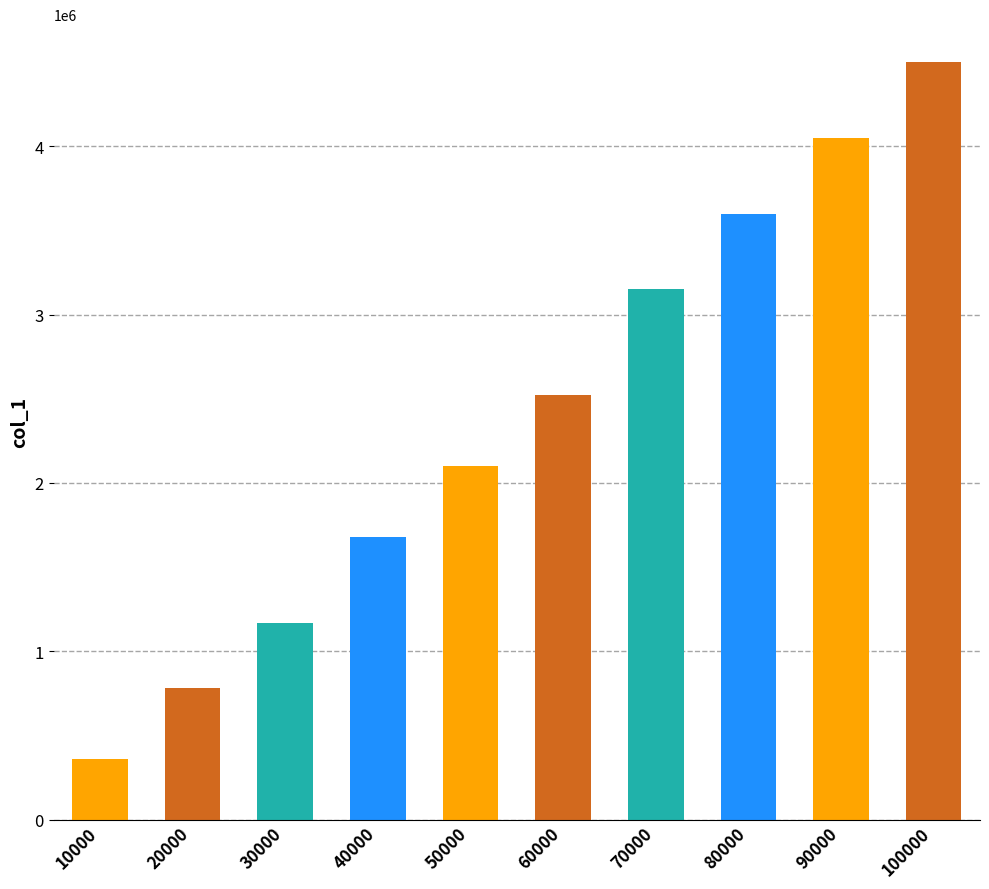

How many bars are there in total?

10